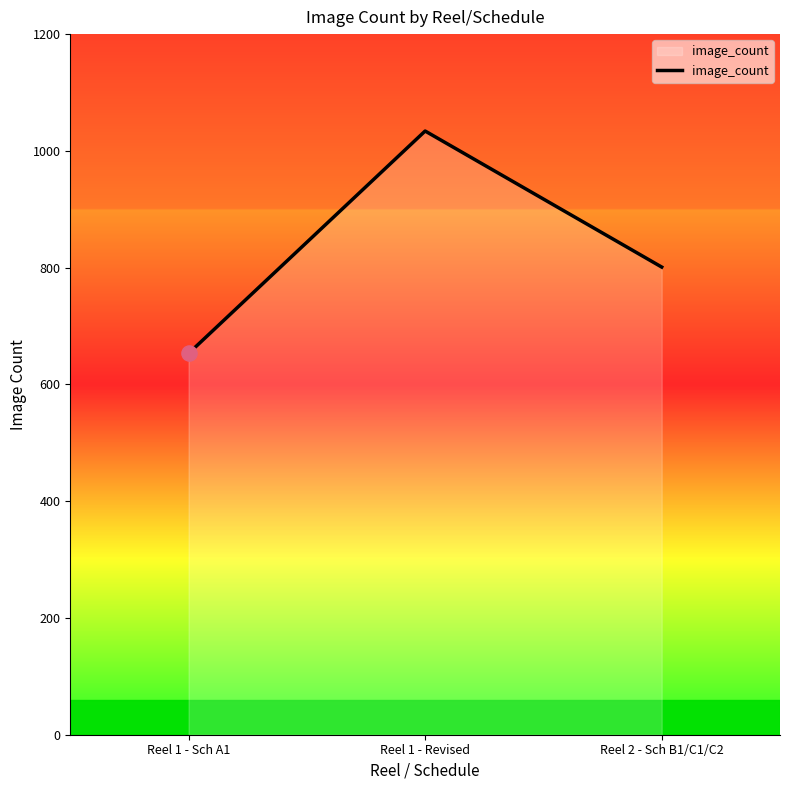

What is the ratio of the value at Reel 1 - Revised to the value at Reel 1 - Sch A1?

1.6